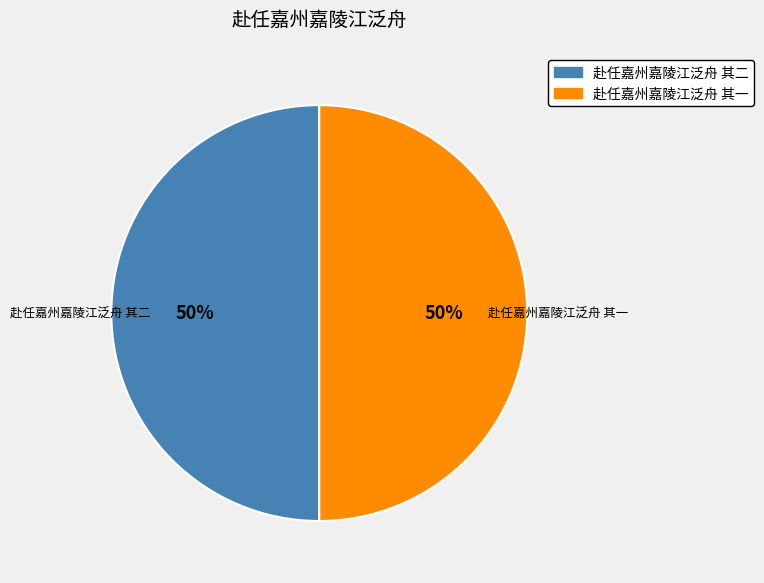

How many slices are in this pie chart?

2